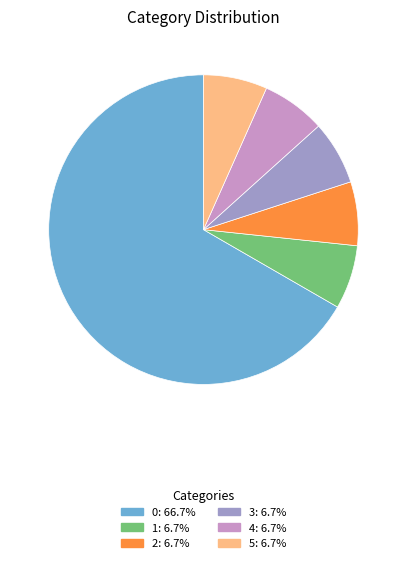

Is it true that 1 is 12% of the pie?

False